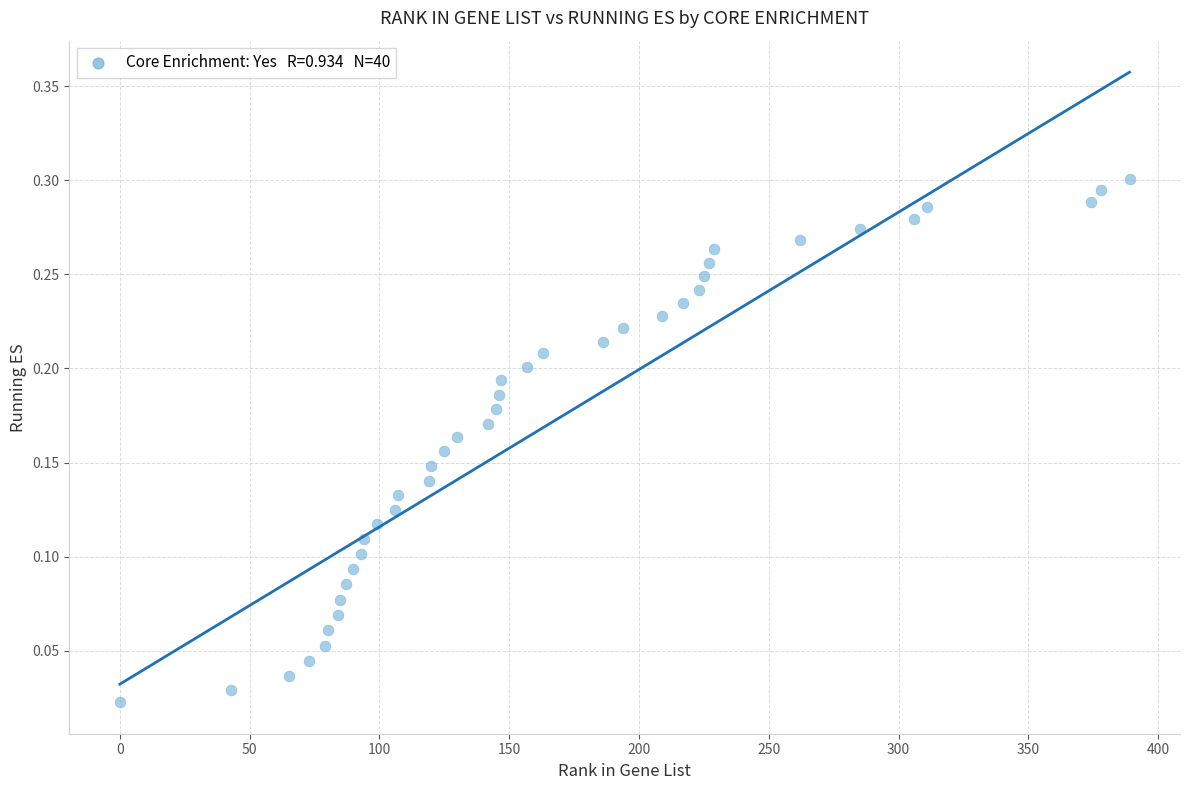

What is the range of X values (max minus min)?

389.0